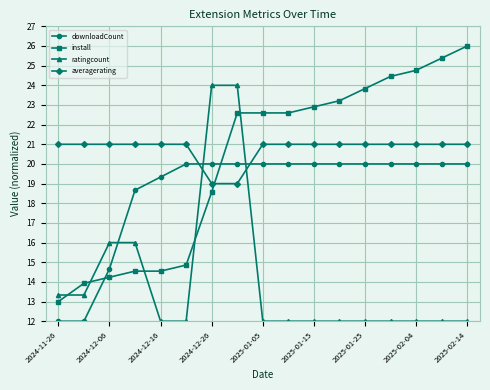

True or false: downloadCount and ratingcount intersect in this chart.

True